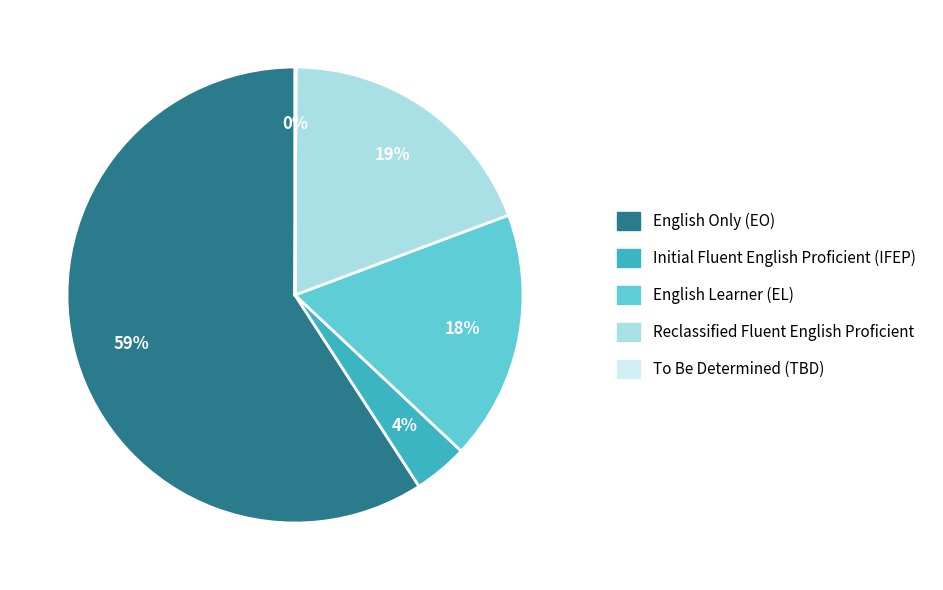

Between English Only (EO) and English Learner (EL), which is larger?

English Only (EO)